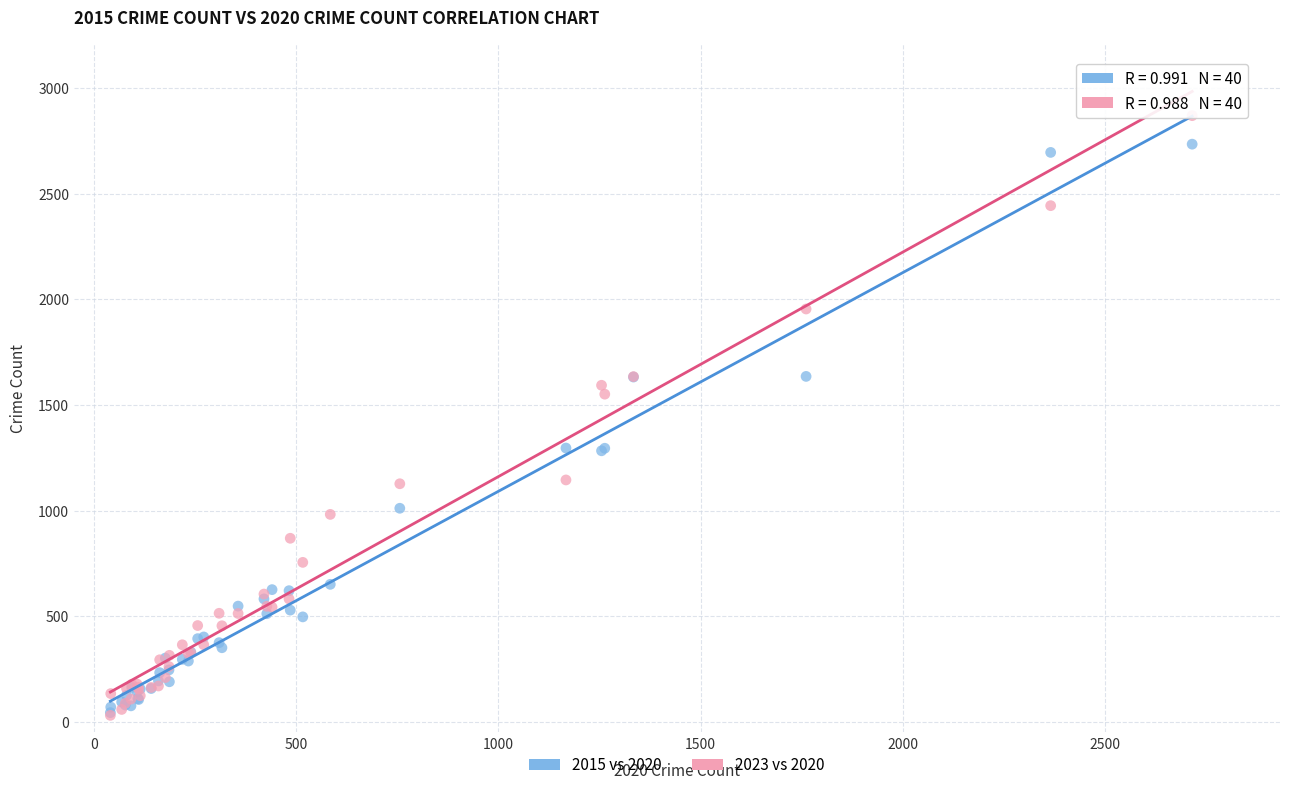

In the 2023 vs 2020 series, what Y value is closest to 1450?

1551